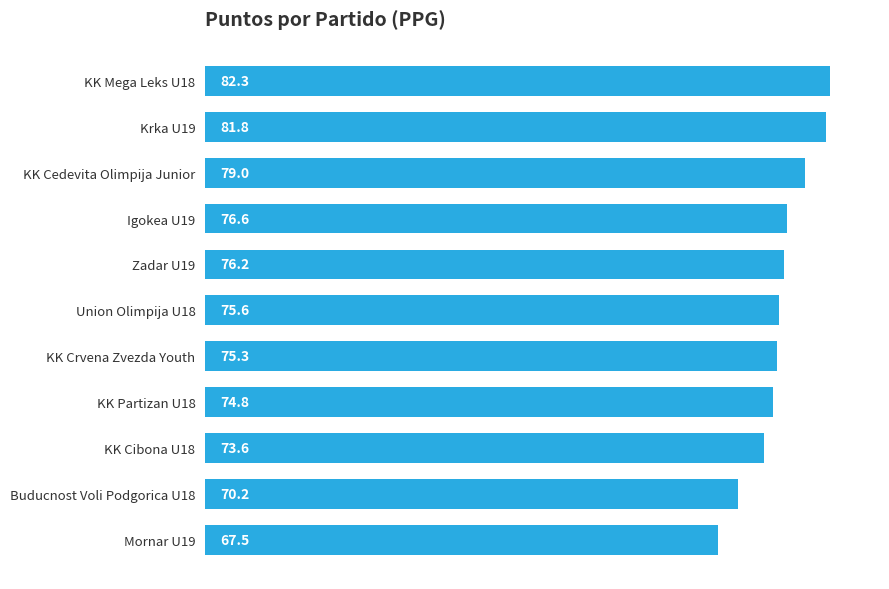

Which has a higher value, KK Partizan U18 or Igokea U19?

Igokea U19